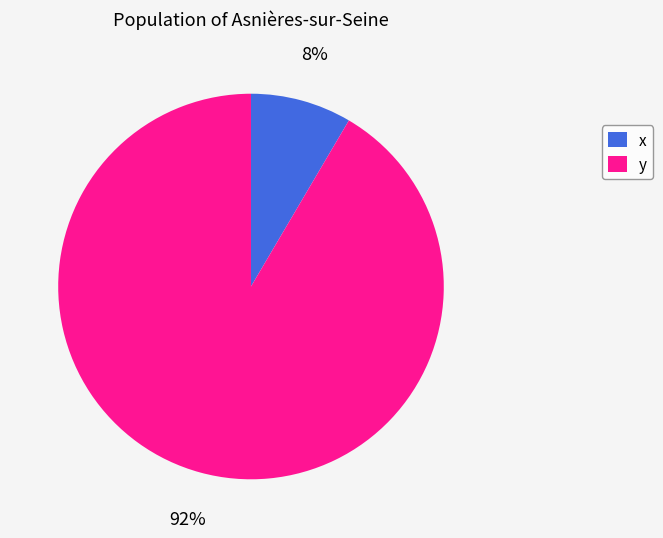

Combined, do y and x account for over 50%?

Yes